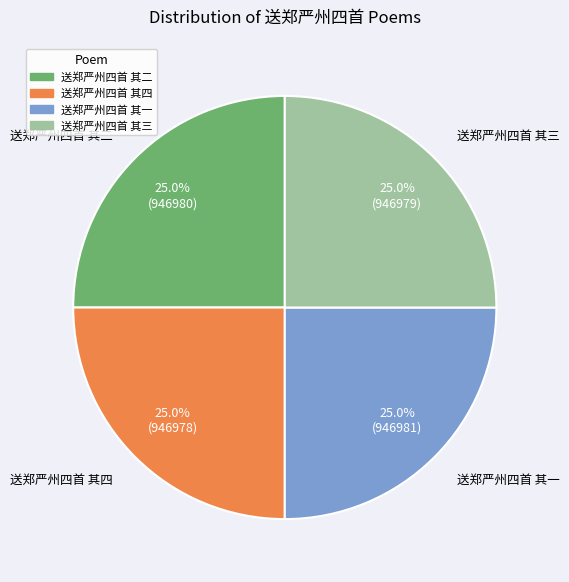

Approximately how many times larger is the value at 送郑严州四首 其二 compared to 送郑严州四首 其一?

1.0